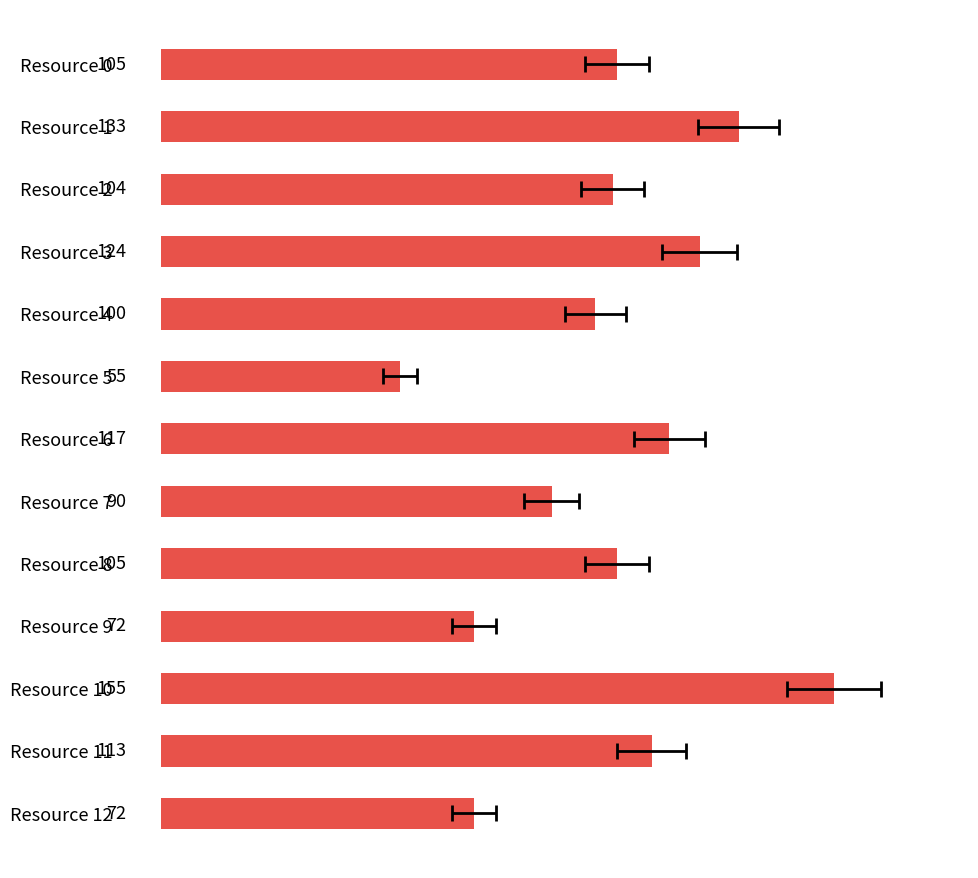

What is the greatest value displayed?

155